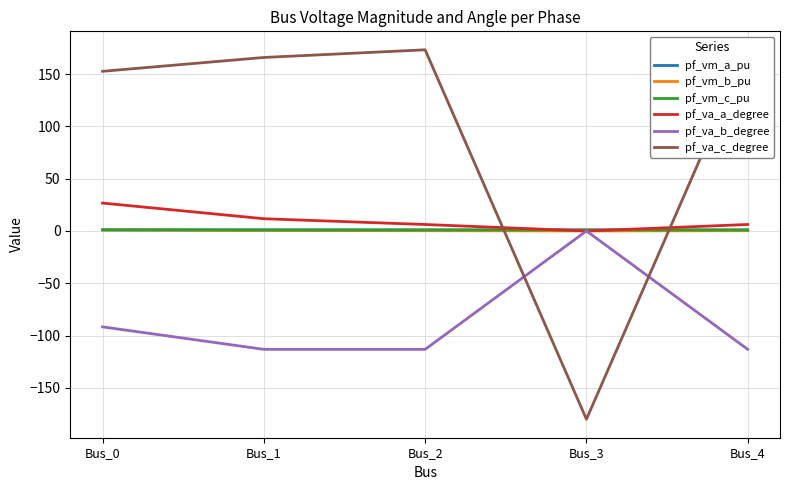

Is this an area chart (filled region under the line)?

No